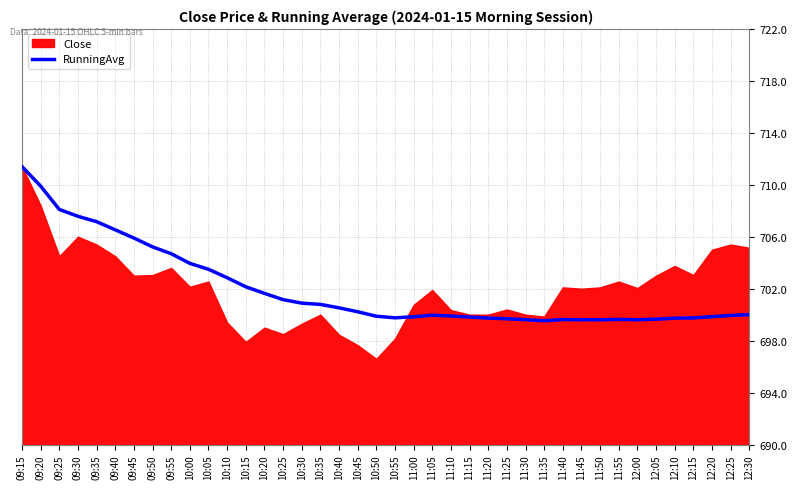

True or false: the data shows 481.0 at 12:20.

False